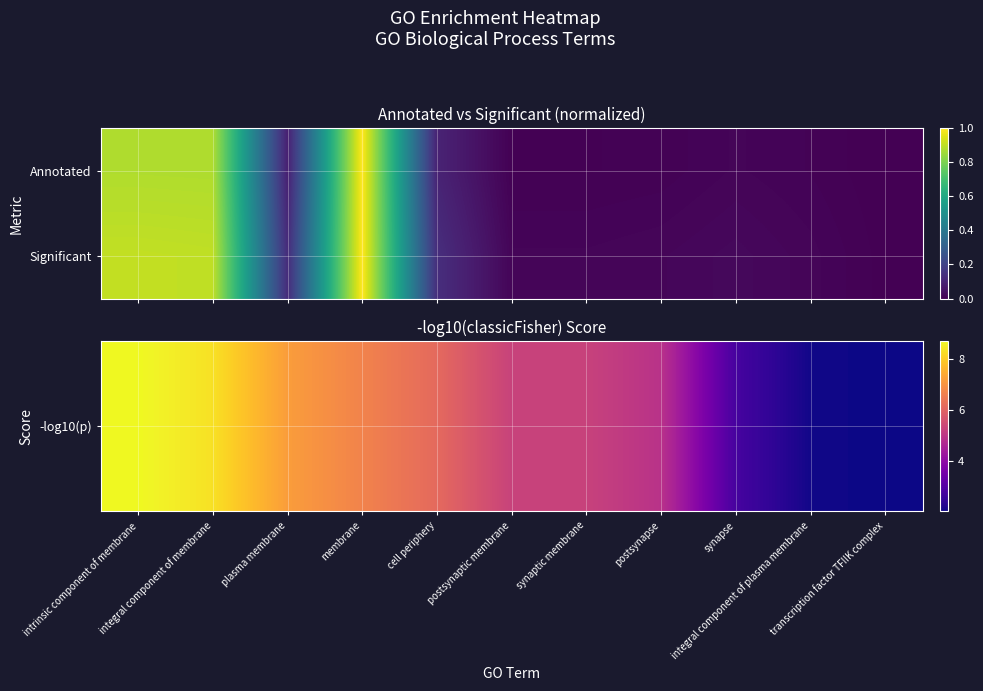

List the series in order of their peak value, highest first.

-log10(p), Significant